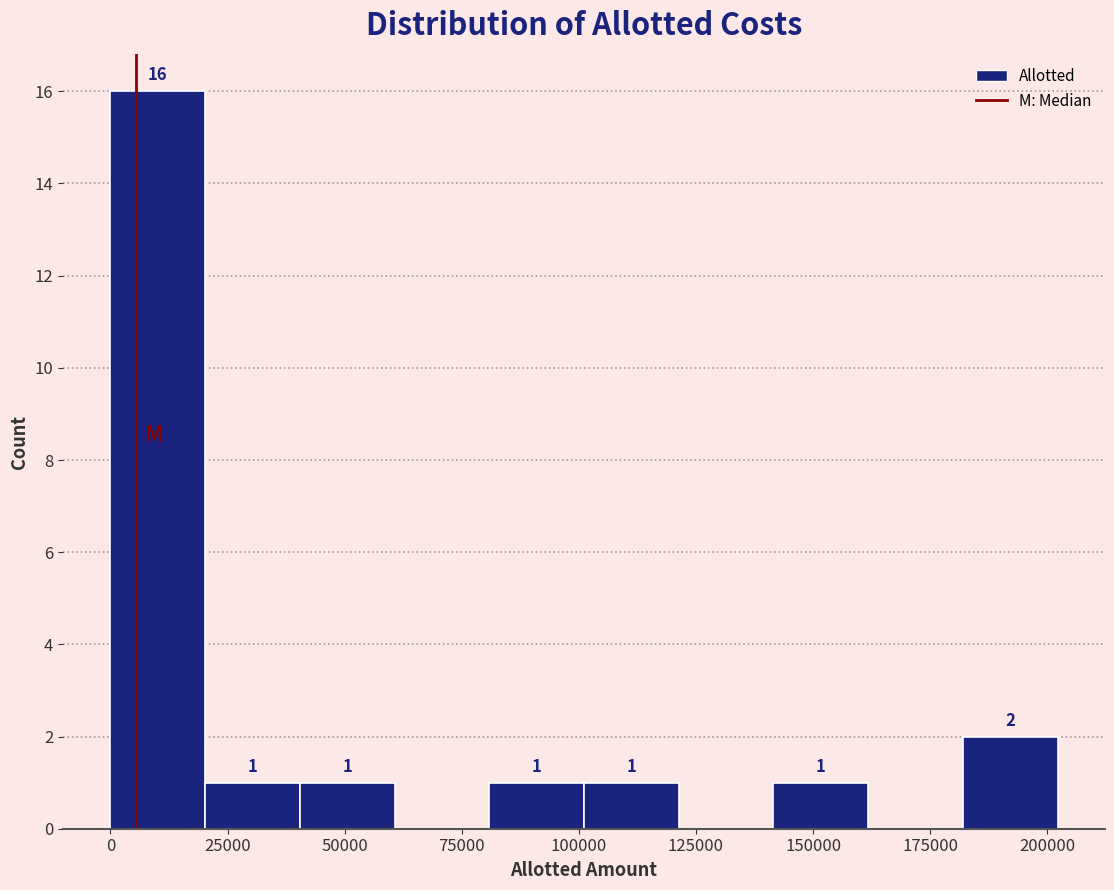

Which range on the x-axis has the tallest bar?

0 to 20000